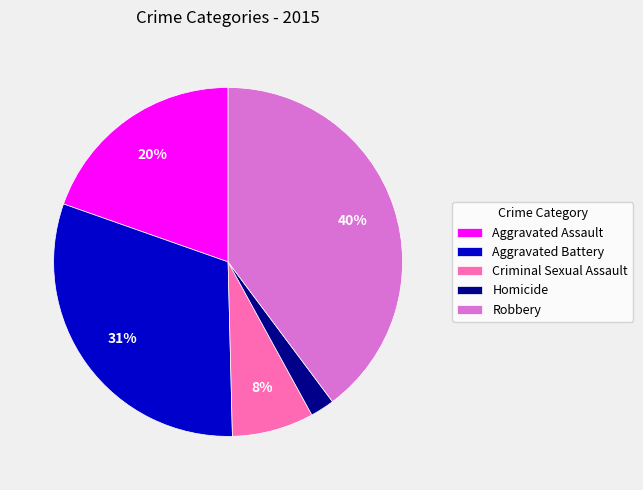

What percentage is the Criminal Sexual Assault slice, to the nearest percent?

8%